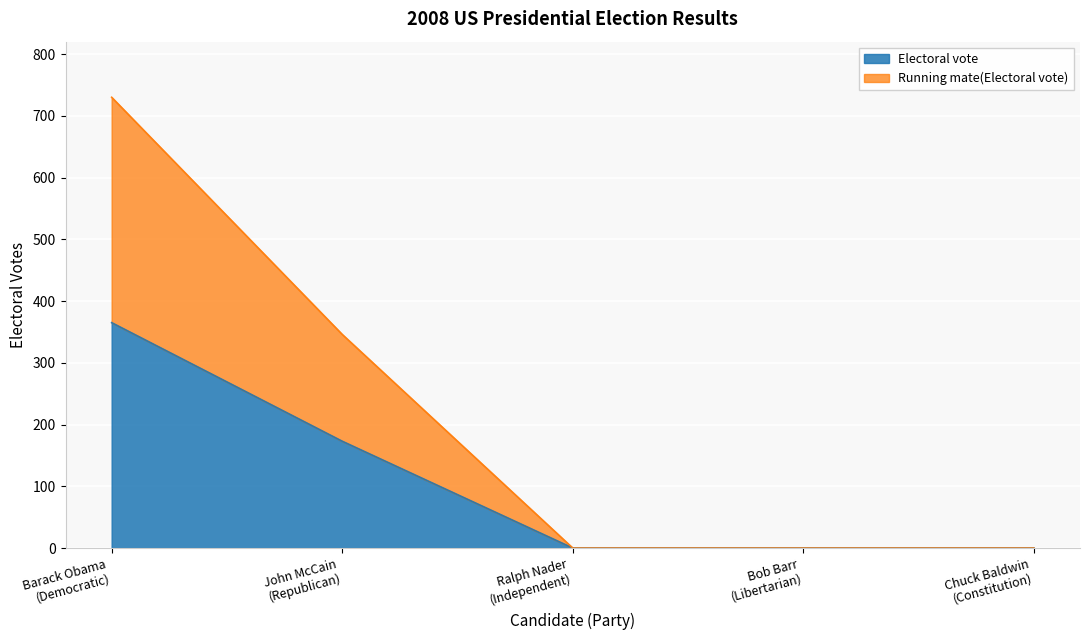

Count the Running mate(Electoral vote) values in the range 0 to 346.

4